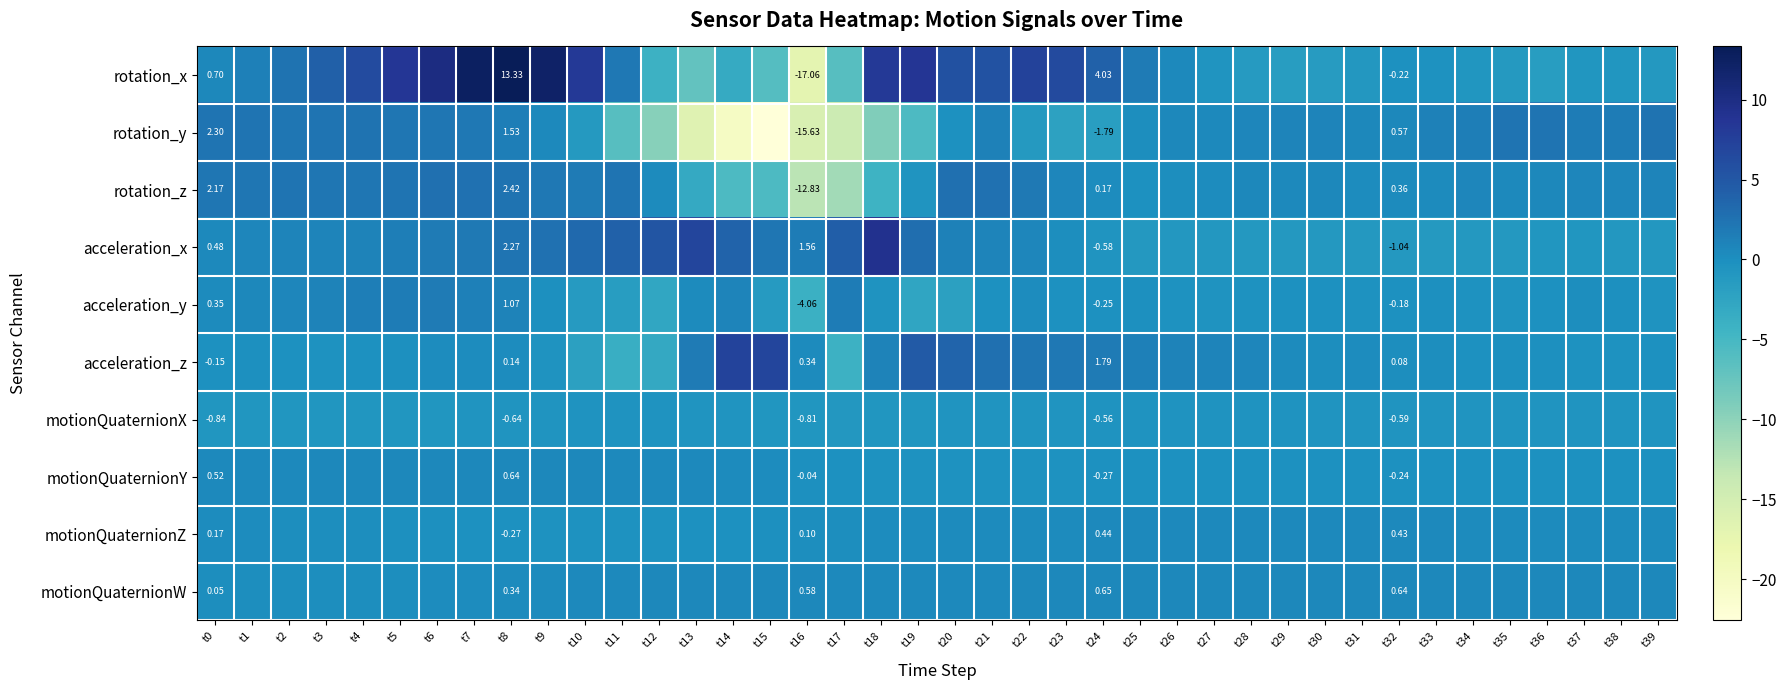

Is the value of motionQuaternionX at t28 greater than the value of motionQuaternionW at t7?

No